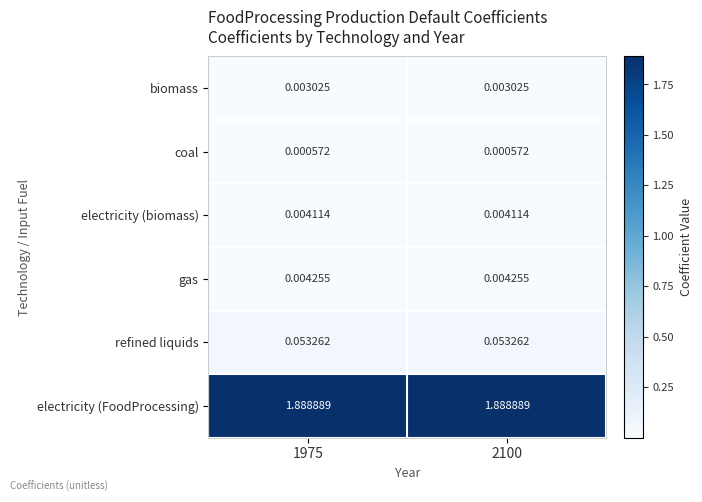

Rank the series at 1975 from lowest to highest value.

coal, biomass, electricity (biomass), gas, refined liquids, electricity (FoodProcessing)